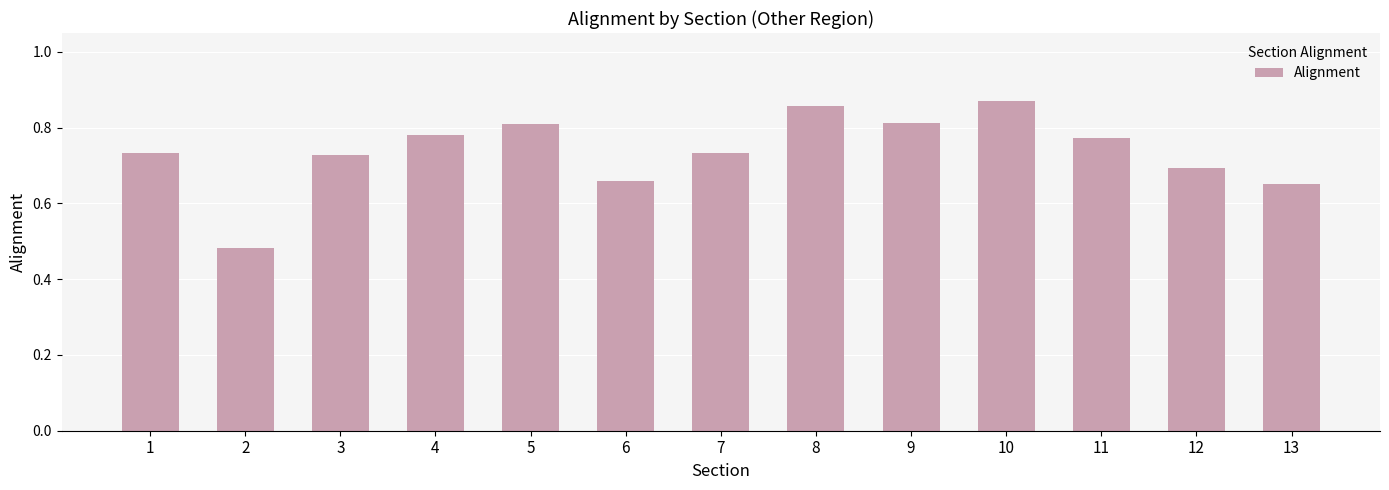

Is it true that the value at 7 is 0.7?

True